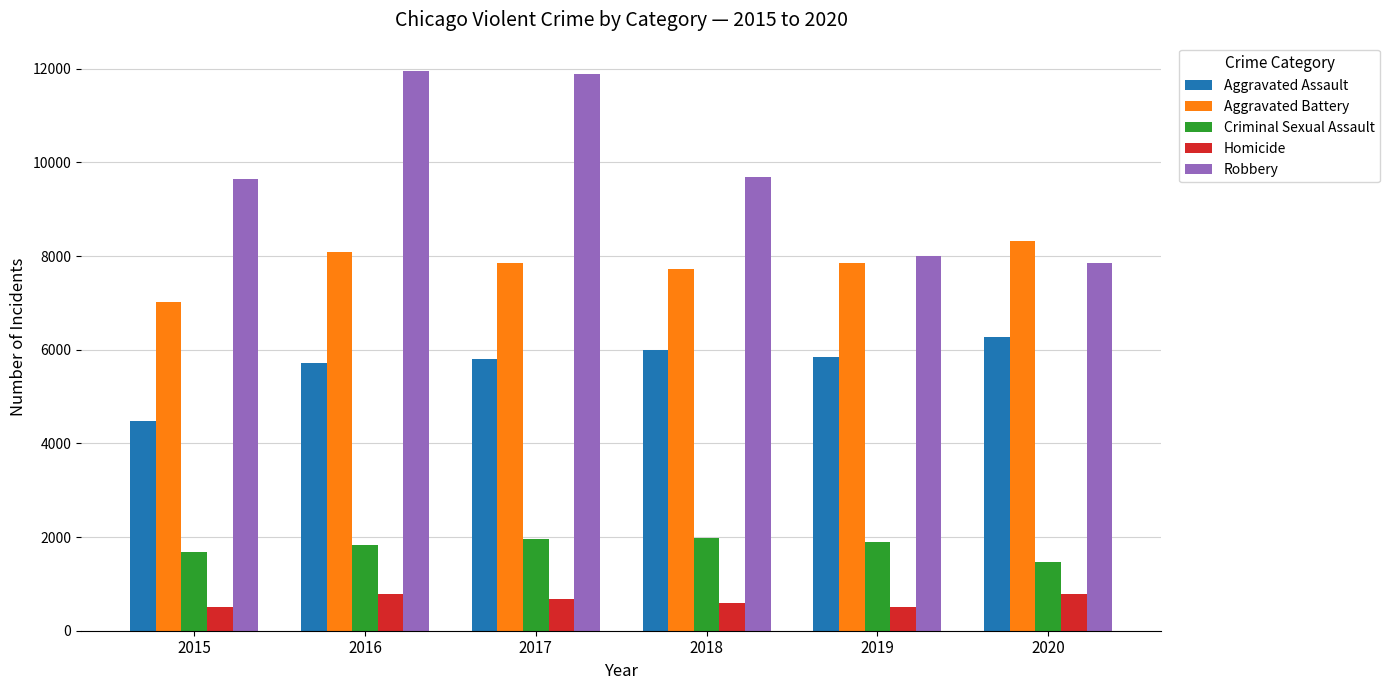

What is the difference between the highest and lowest values at 2018?

9091